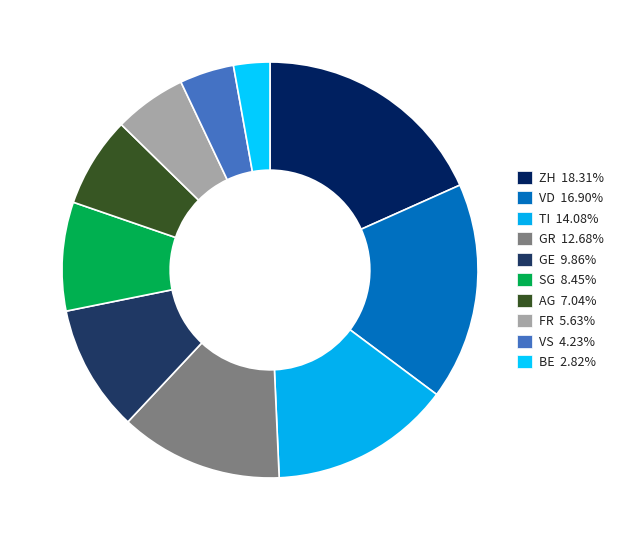

Is AG the majority of the pie?

No